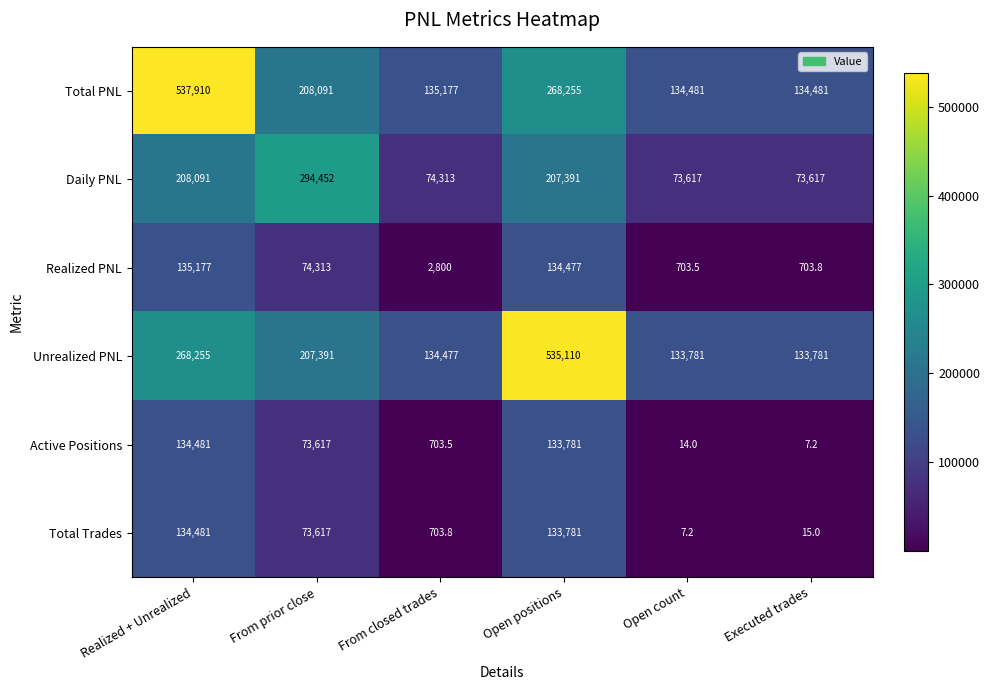

Which series changed the most between From closed trades and Executed trades?

Realized PNL